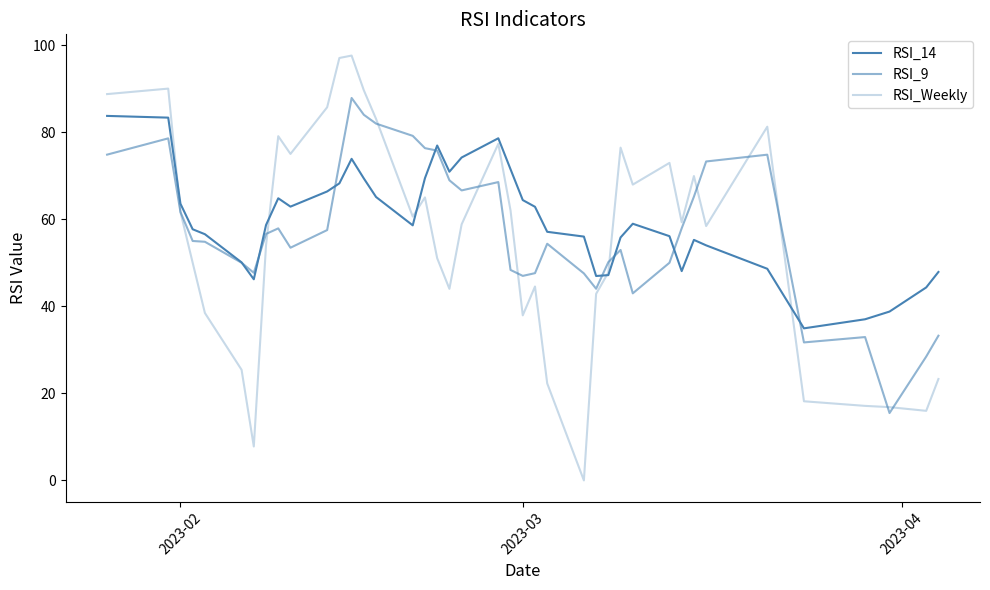

How many lines are shown in the chart?

3